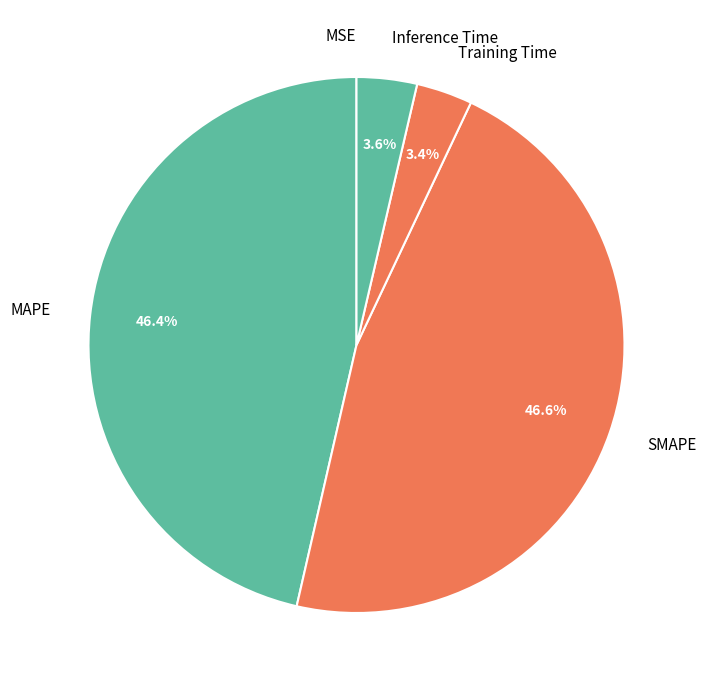

What percentage is the MAPE slice, to the nearest percent?

46%